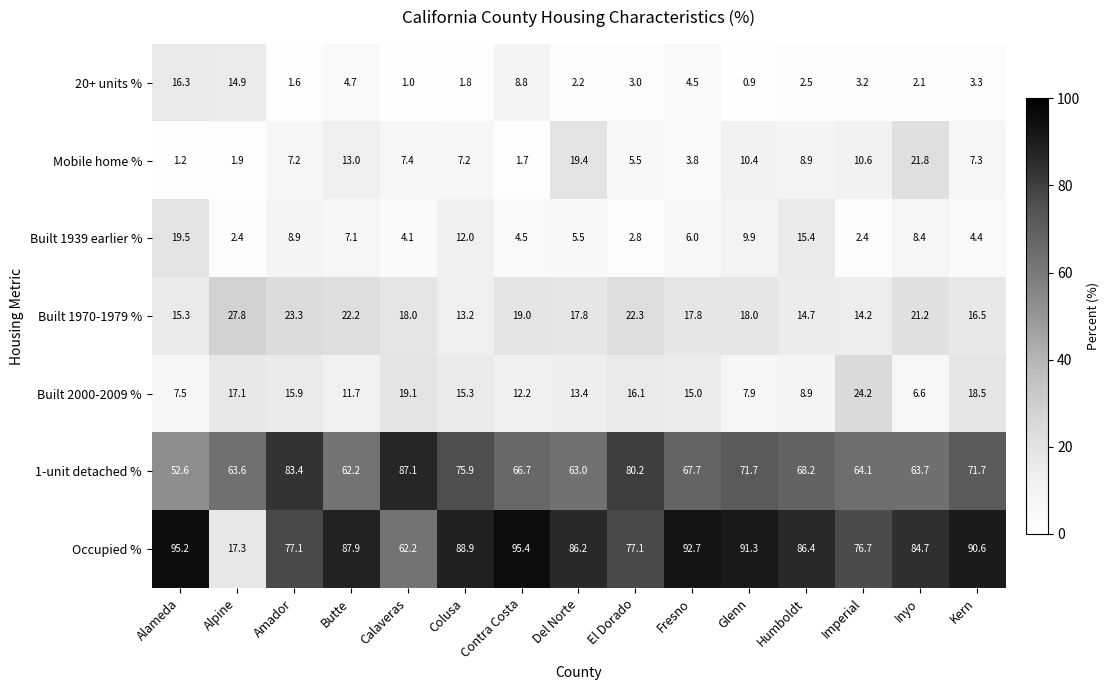

What is the difference between the highest and lowest values at El Dorado?

77.4